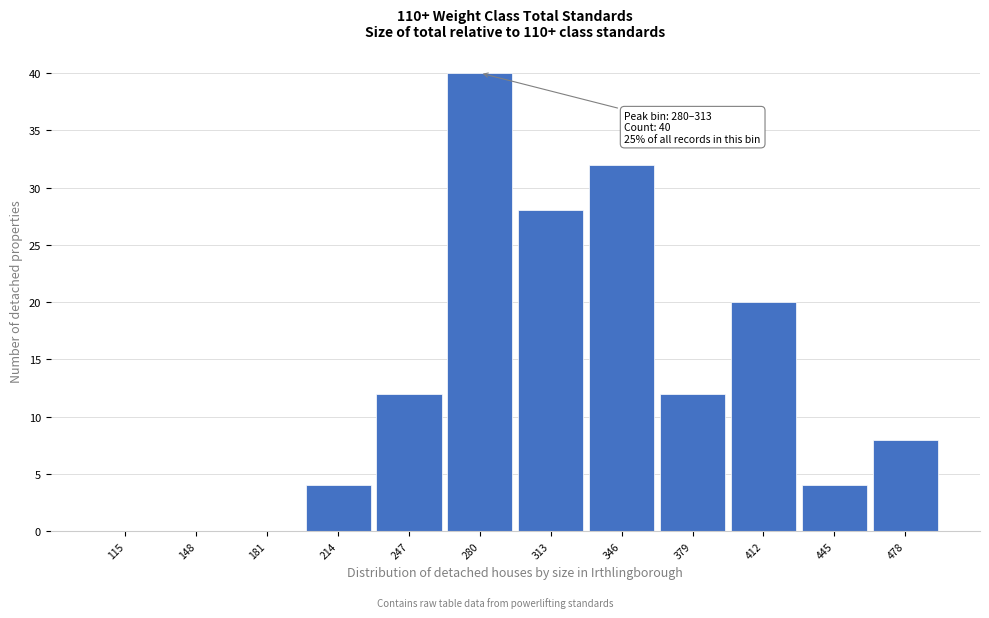

Reading right to left, extract all data points from this chart.

478=8	445=4	412=20	379=12	346=32	313=28	280=40	247=12	214=4	181=0	148=0	115=0